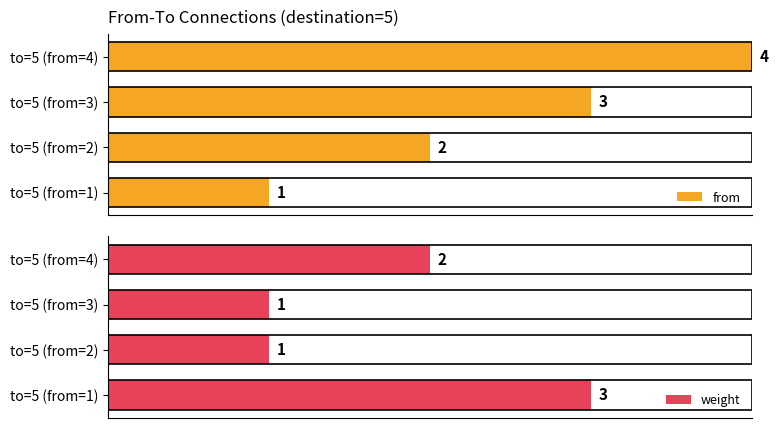

What are all the series names shown in the legend?

from, weight